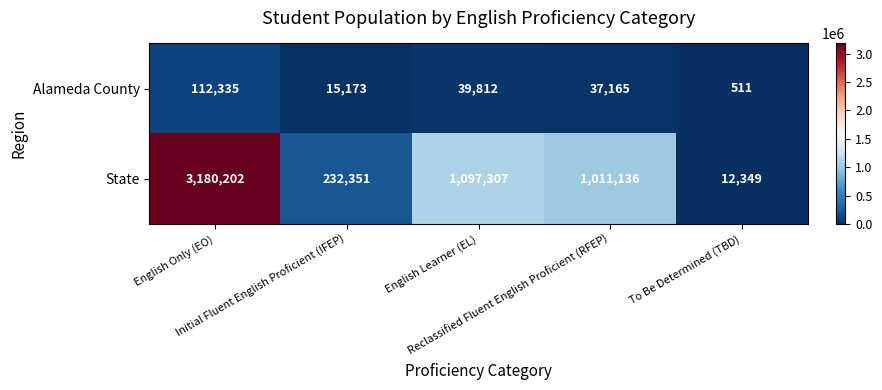

Which series has the widest spread of values?

State